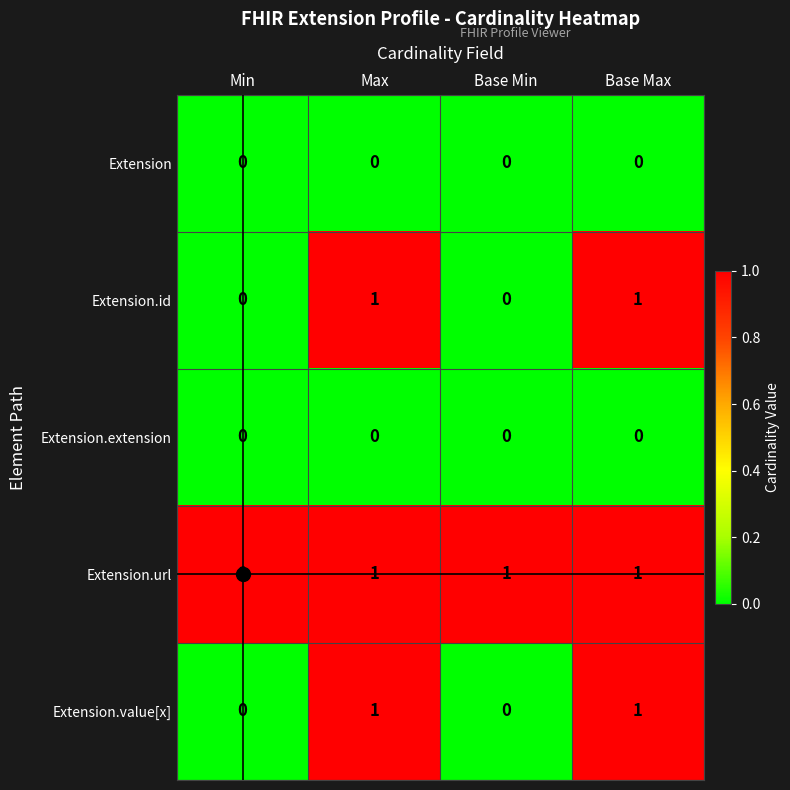

At how many categories does at least one series exceed 0?

4